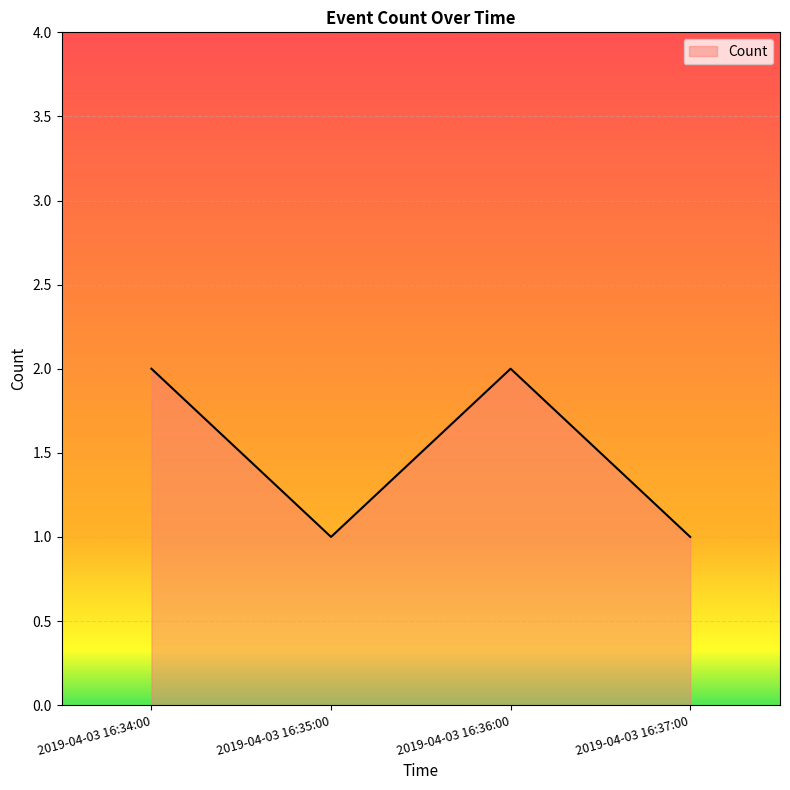

Reading right to left, what are all the values shown in this chart?

2019-04-03 16:37:00=1	2019-04-03 16:36:00=2	2019-04-03 16:35:00=1	2019-04-03 16:34:00=2